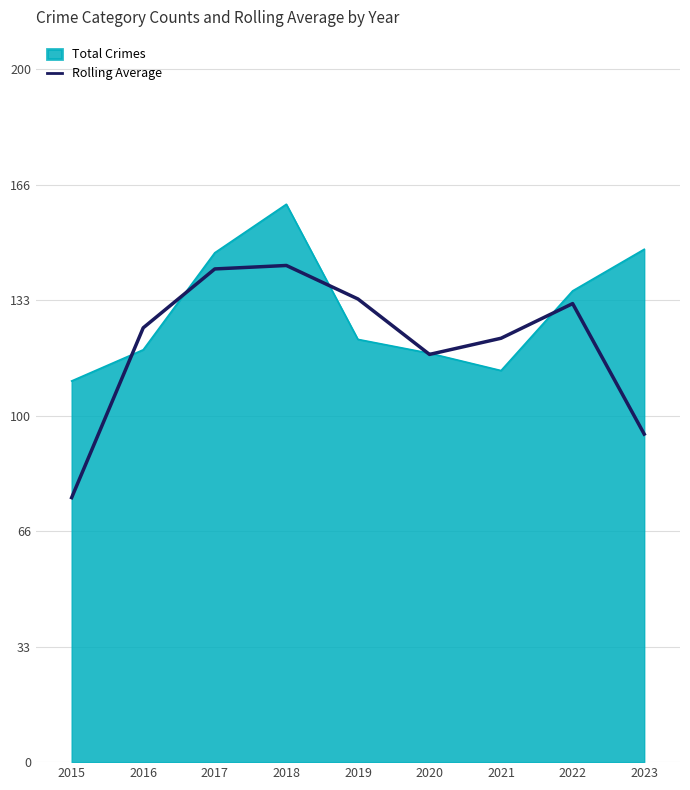

What is the difference between the highest and lowest values at 2021?

9.3